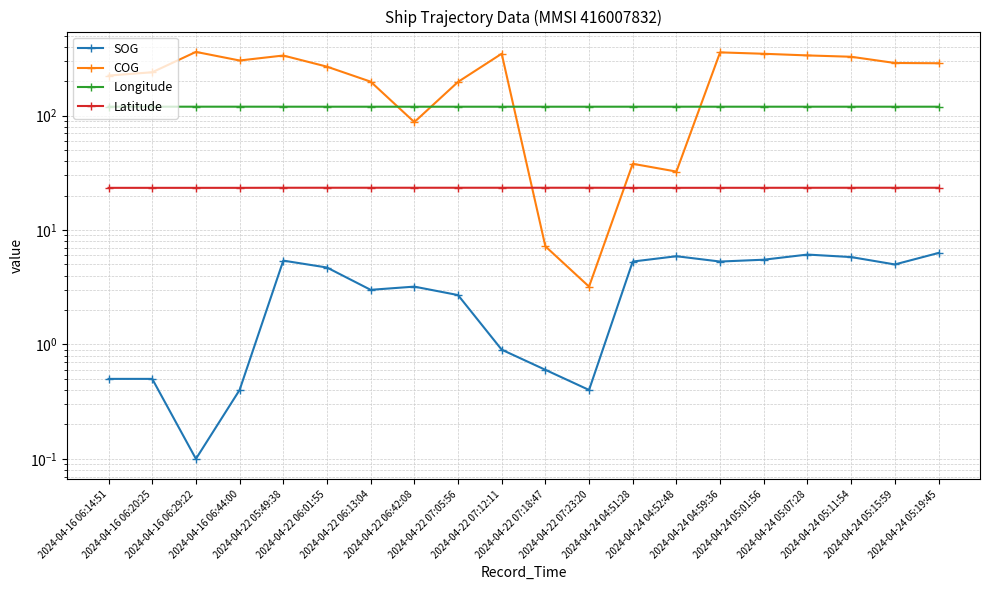

At which category does COG reach its first local peak?

2024-04-16 06:29:22